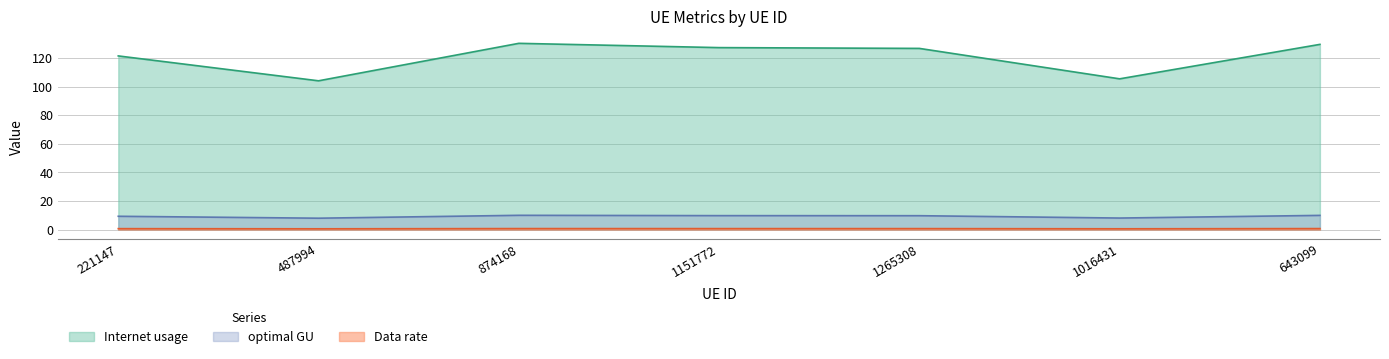

How many lines are shown in the chart?

3